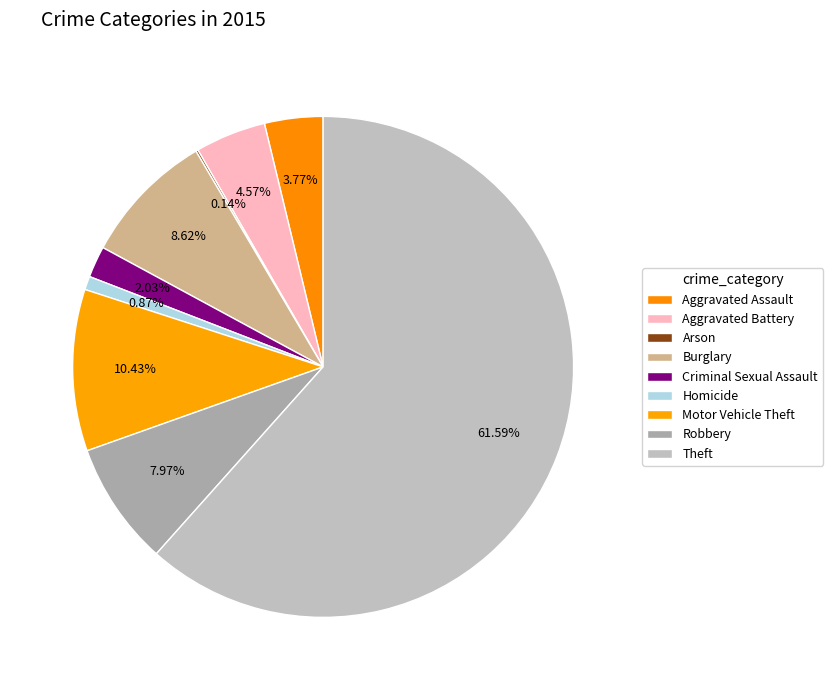

What is the ratio of the value at Motor Vehicle Theft to the value at Aggravated Assault?

2.8